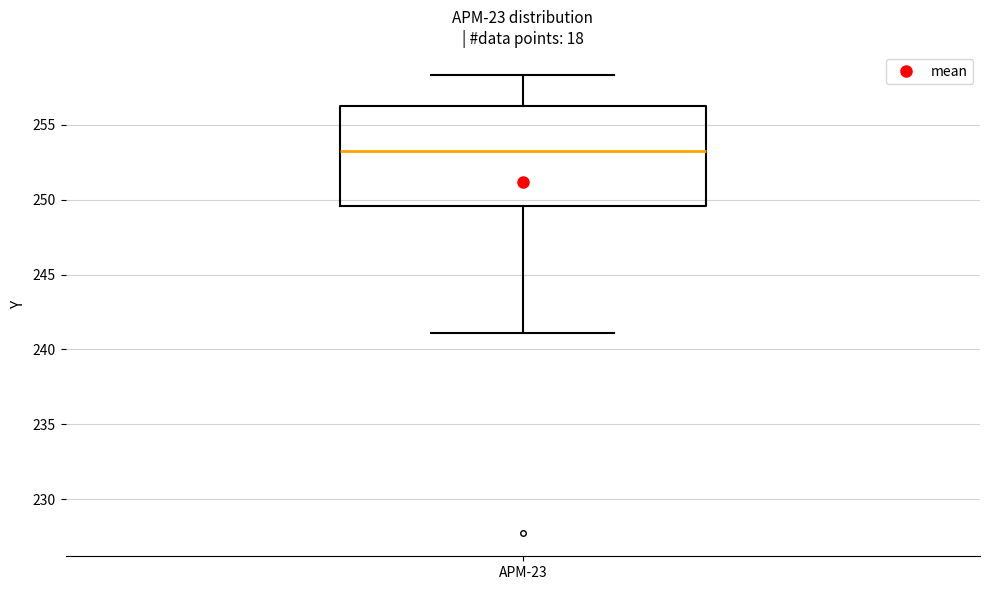

Transcribe this box plot: give where the median line is, the range the box spans, and where the two whiskers end, as read against the y-axis. The values are not printed on the chart, so give them approximately, as read against the axis.

median 253.0, box 249.5 to 256.5, whiskers 241.0 to 258.5